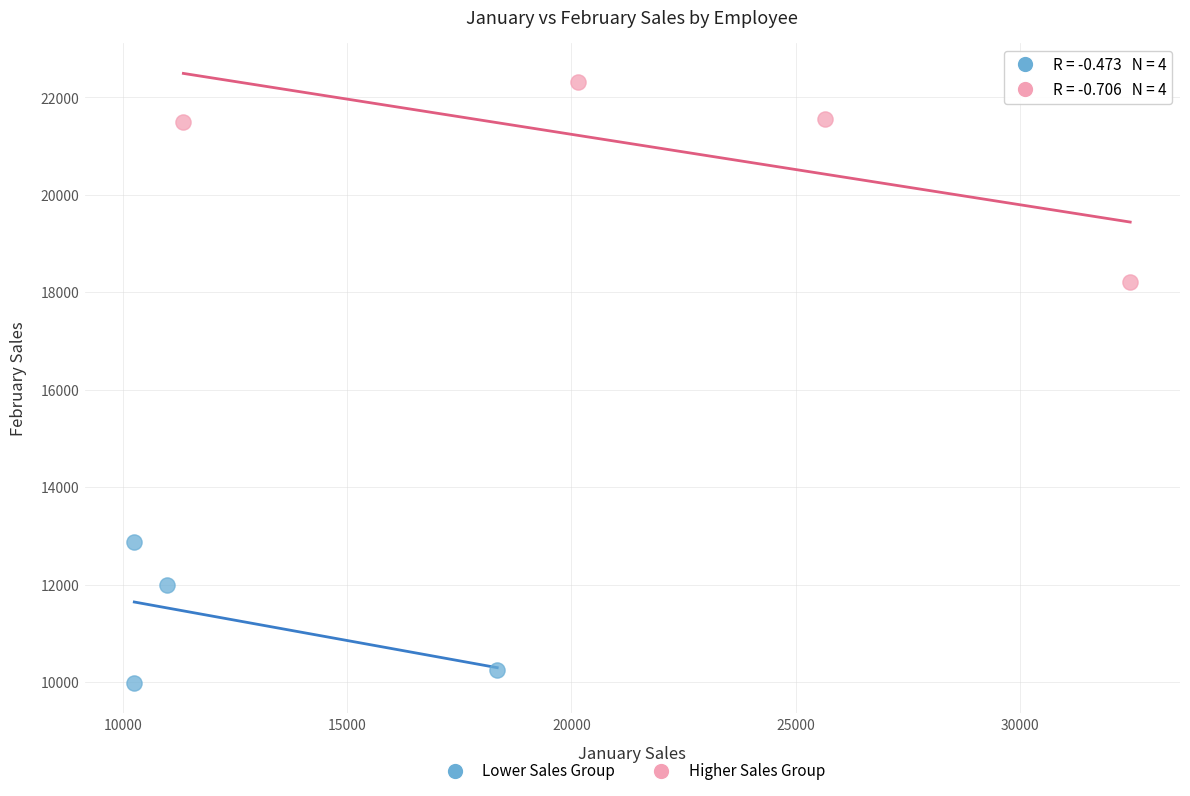

Which series reaches the maximum Y coordinate?

Higher Sales Group